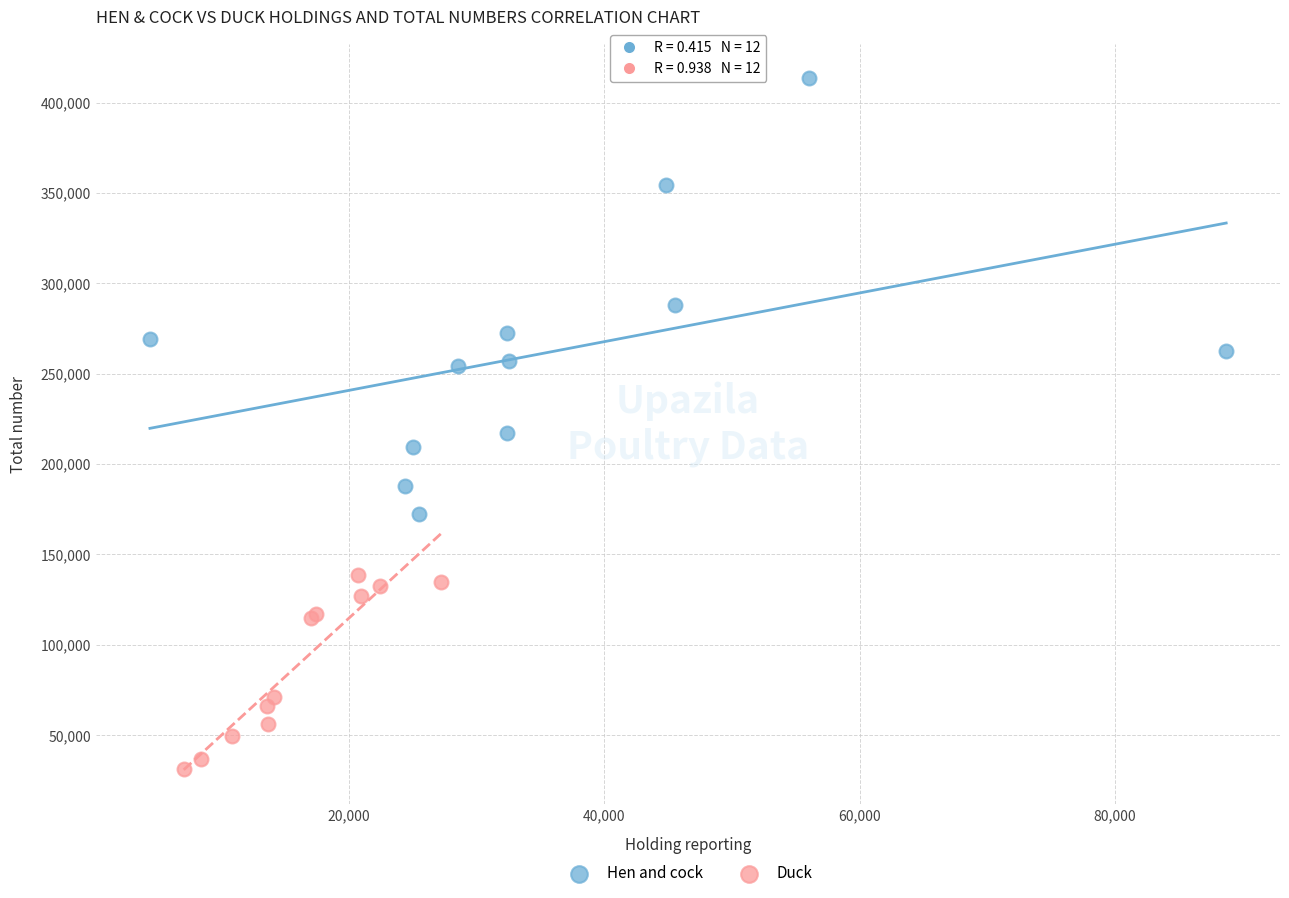

Which series reaches the minimum Y coordinate?

Duck